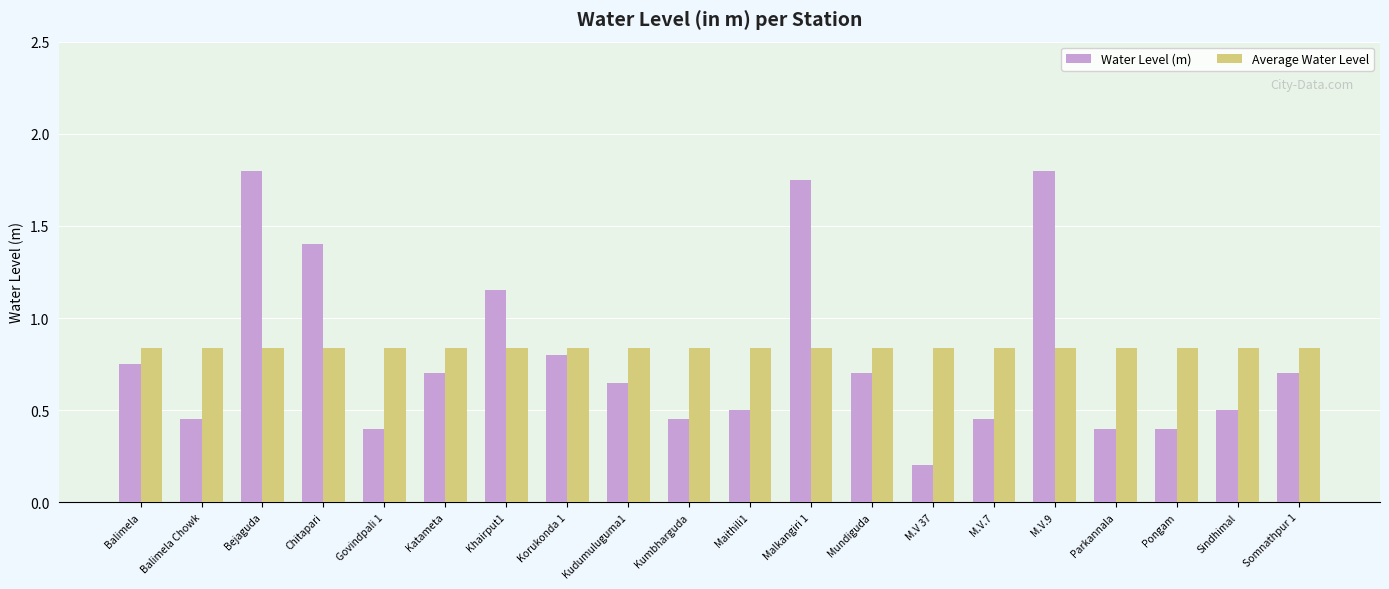

The value of Average Water Level at Mundiguda is 0.3. True or false?

False